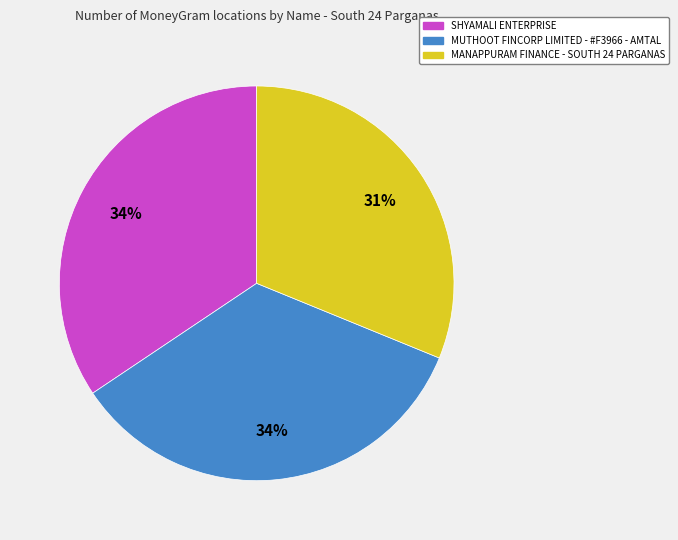

Between SHYAMALI ENTERPRISE and MANAPPURAM FINANCE - SOUTH 24 PARGANAS, which is larger?

SHYAMALI ENTERPRISE